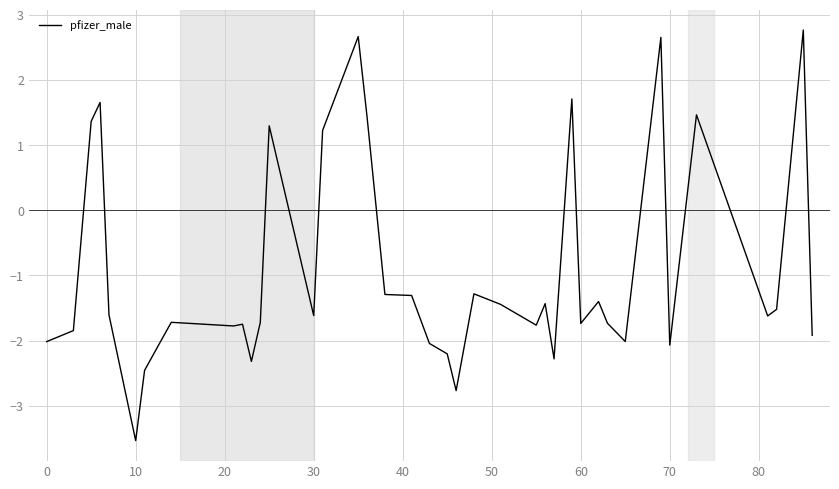

What is the minimum value shown in the chart?

-3.5